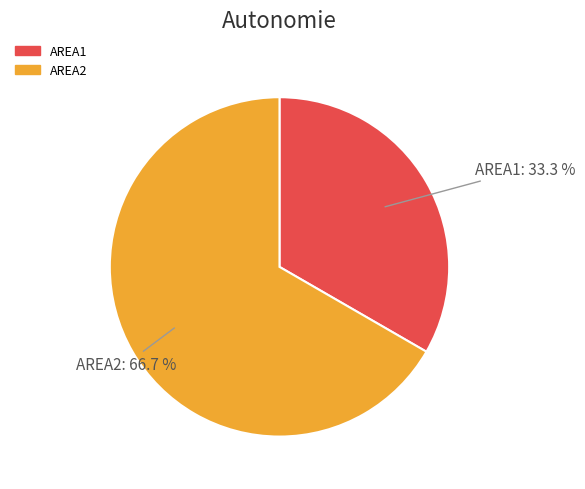

Is it true that AREA1 is 25% of the pie?

False